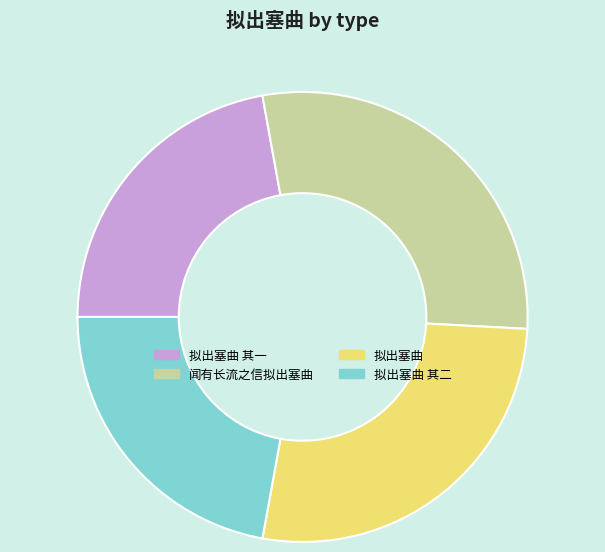

Is there any slice that represents more than half of the pie?

No